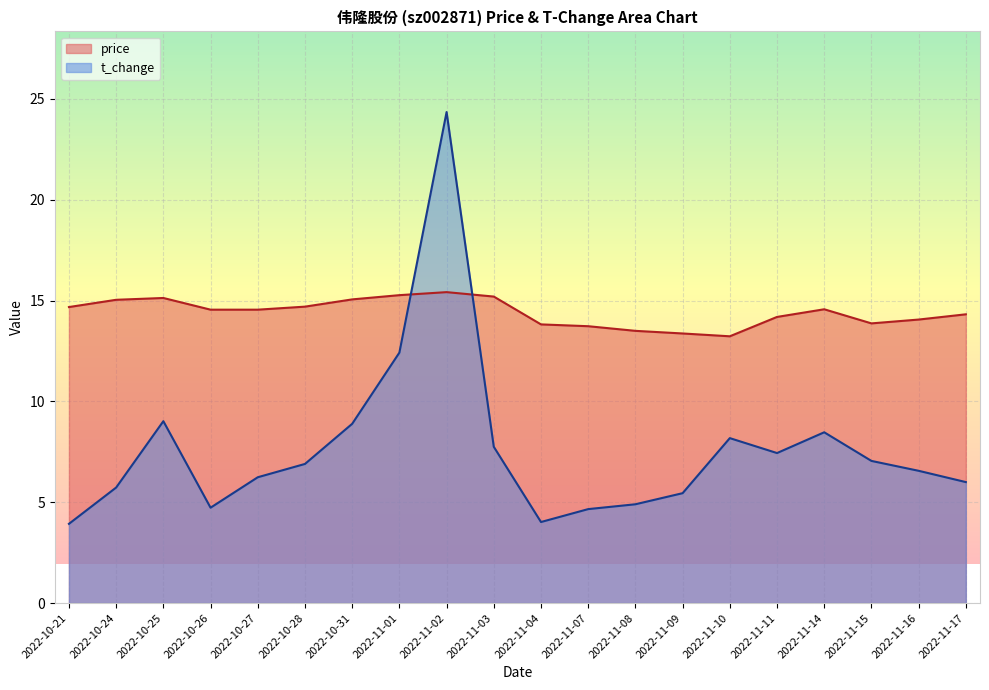

The t_change series shows 4.7 at 2022-10-26. True or false?

True